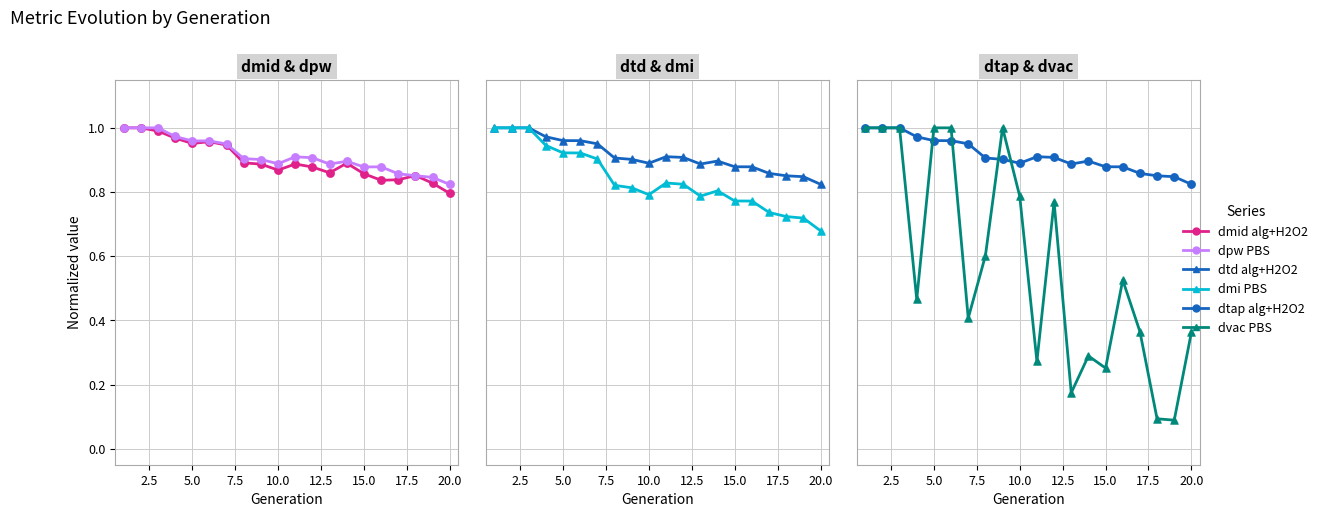

Which series reaches the minimum Y coordinate?

dvac PBS